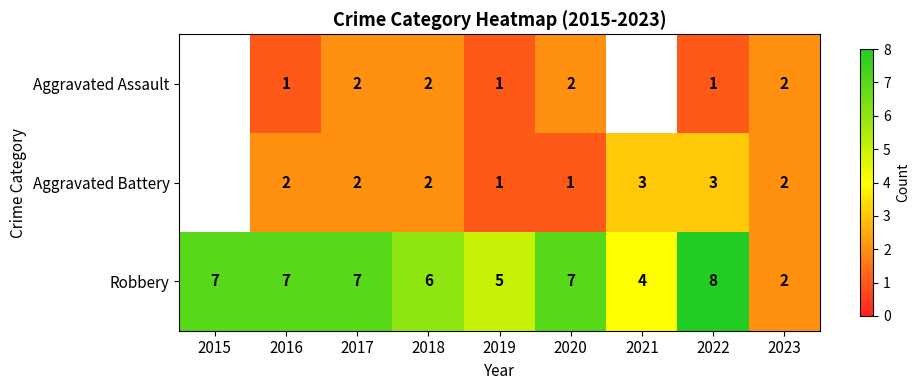

Rank the series at 2016 from lowest to highest value.

Aggravated Assault, Aggravated Battery, Robbery